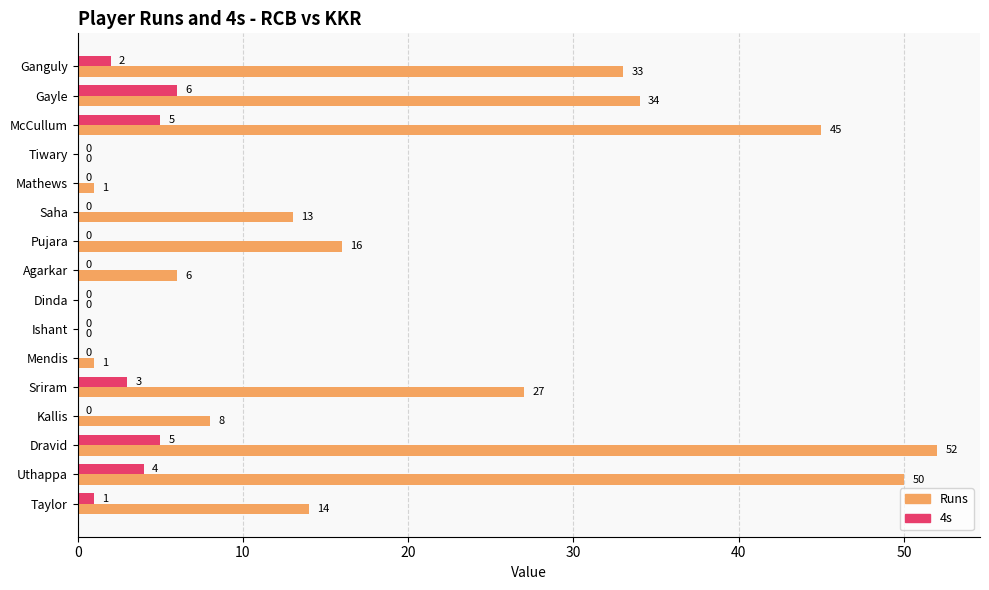

What is the sum of all Runs values?

300